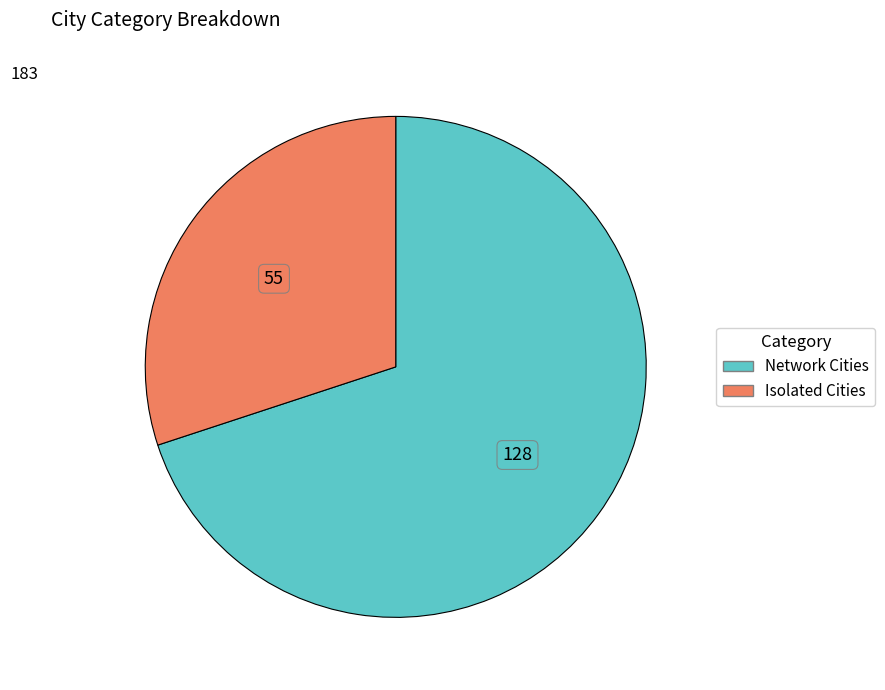

Does Network Cities represent more than half of the total?

Yes